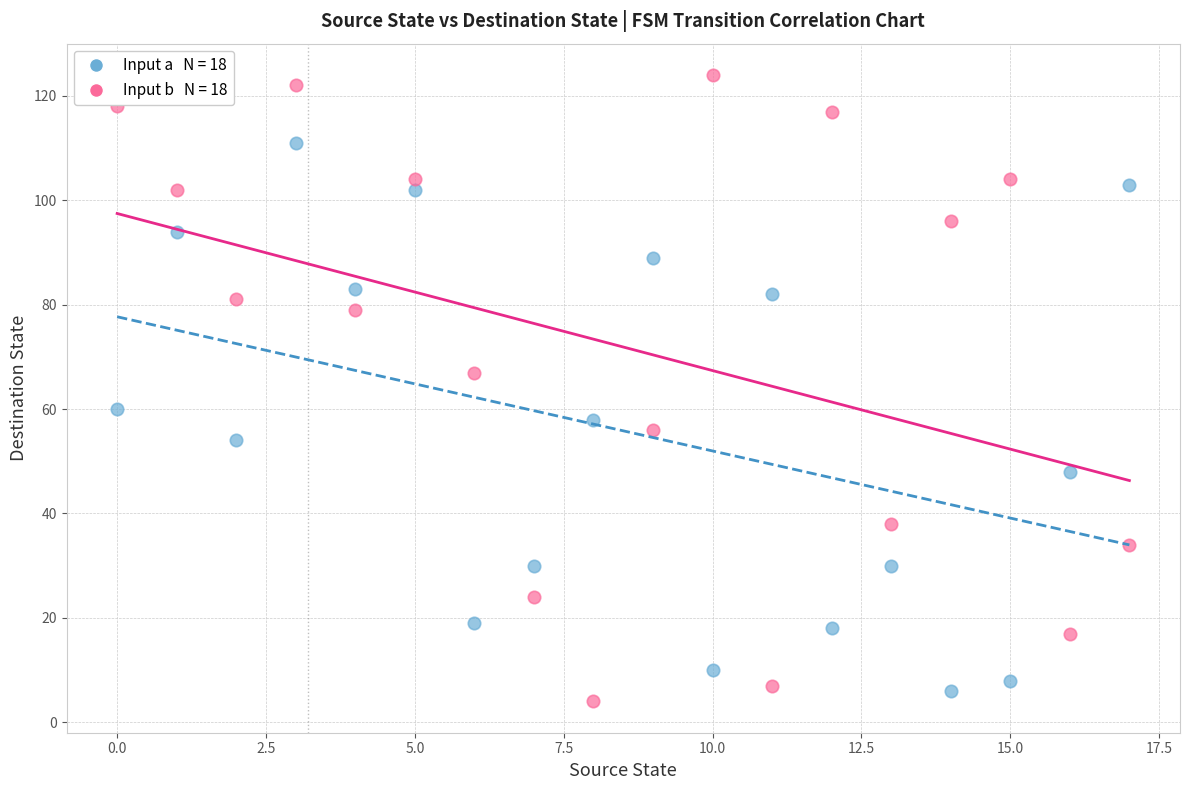

Across all data points, what is the range of Y values (max minus min)?

120